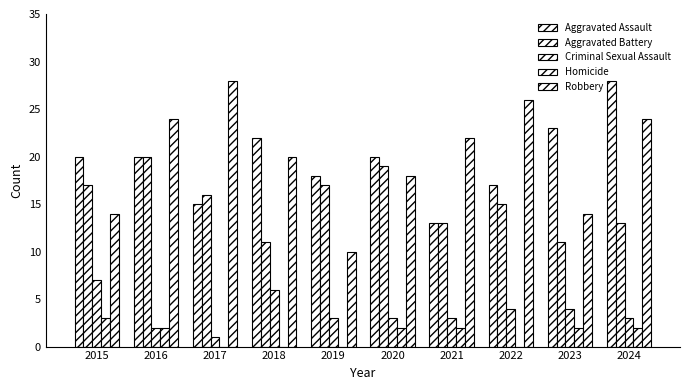

Between 2017 and 2021, which series saw the biggest shift?

Robbery